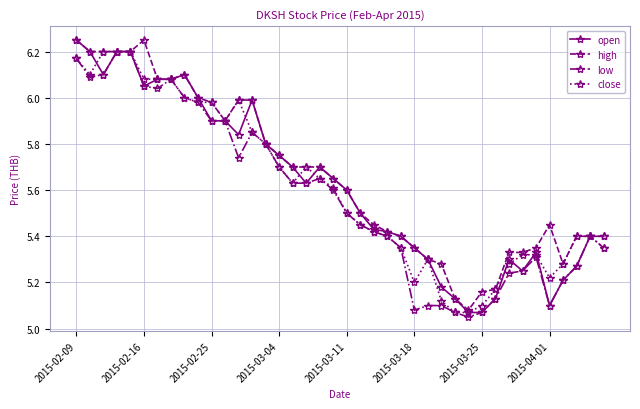

Which series has the largest total across all categories?

high